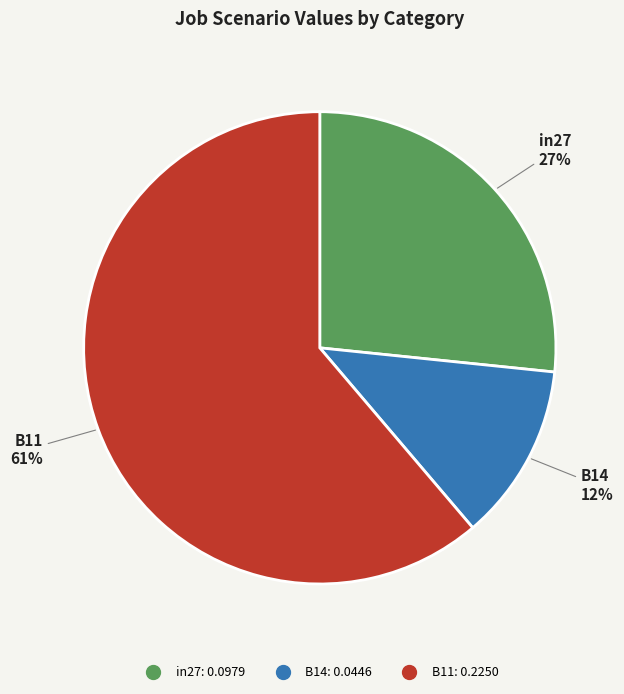

Does B14 account for over 50% of the chart?

No